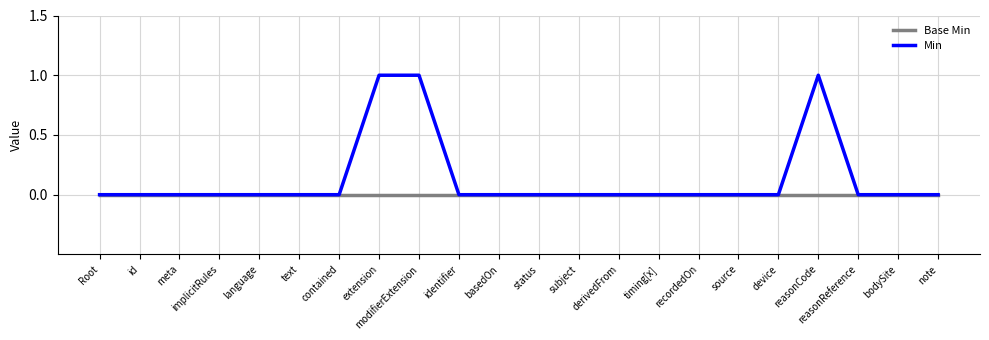

Reading left to right, transcribe all the data shown in this chart.

Base Min: 0	0	0	0	0	0	0	0	0	0	0	0	0	0	0	0	0	0	0	0	0	0
Min: 0	0	0	0	0	0	0	1	1	0	0	0	0	0	0	0	0	0	1	0	0	0